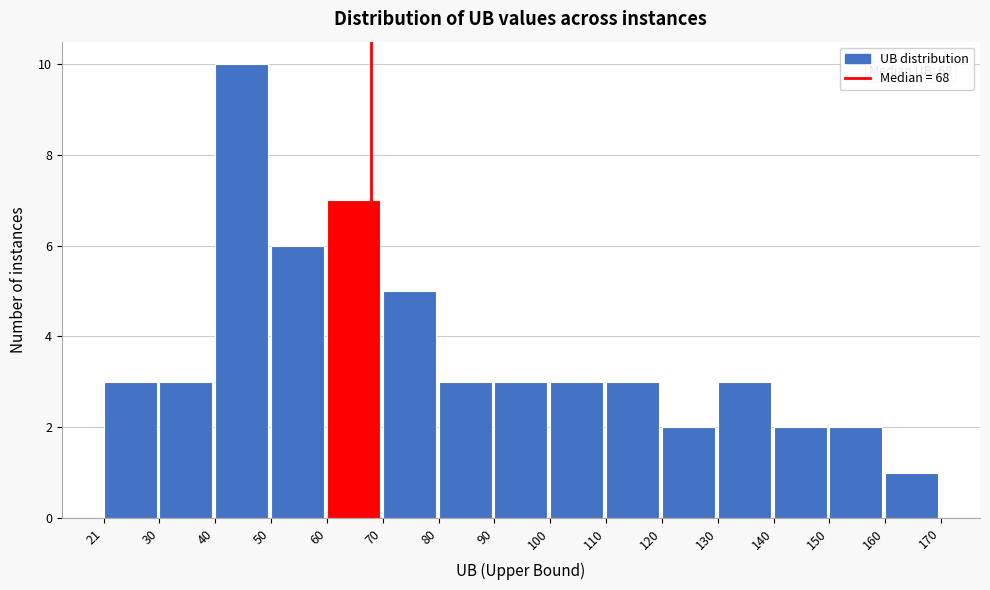

Which range on the x-axis has the tallest bar?

40 to 50